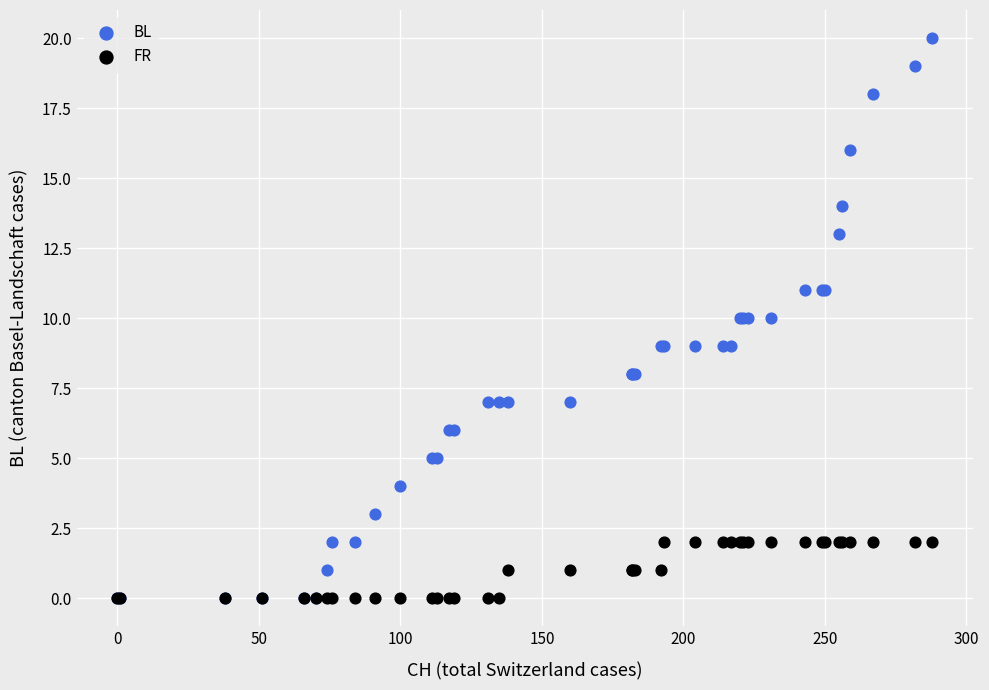

Which series reaches the maximum Y coordinate?

BL